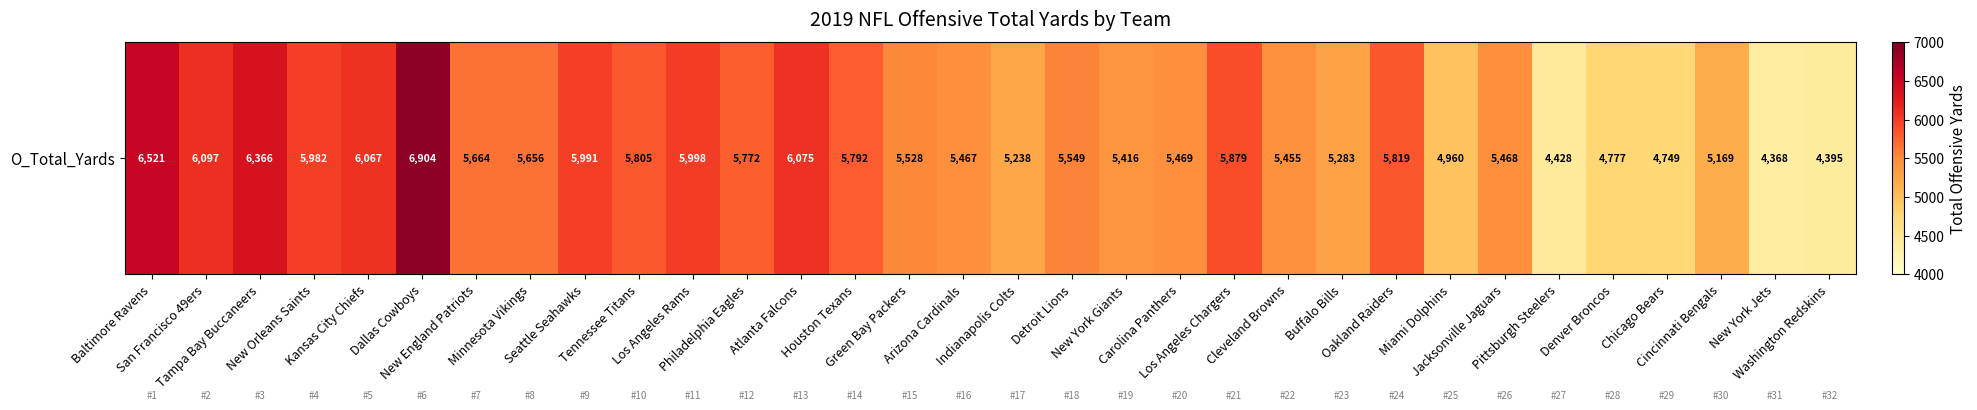

What is the greatest value displayed?

6904